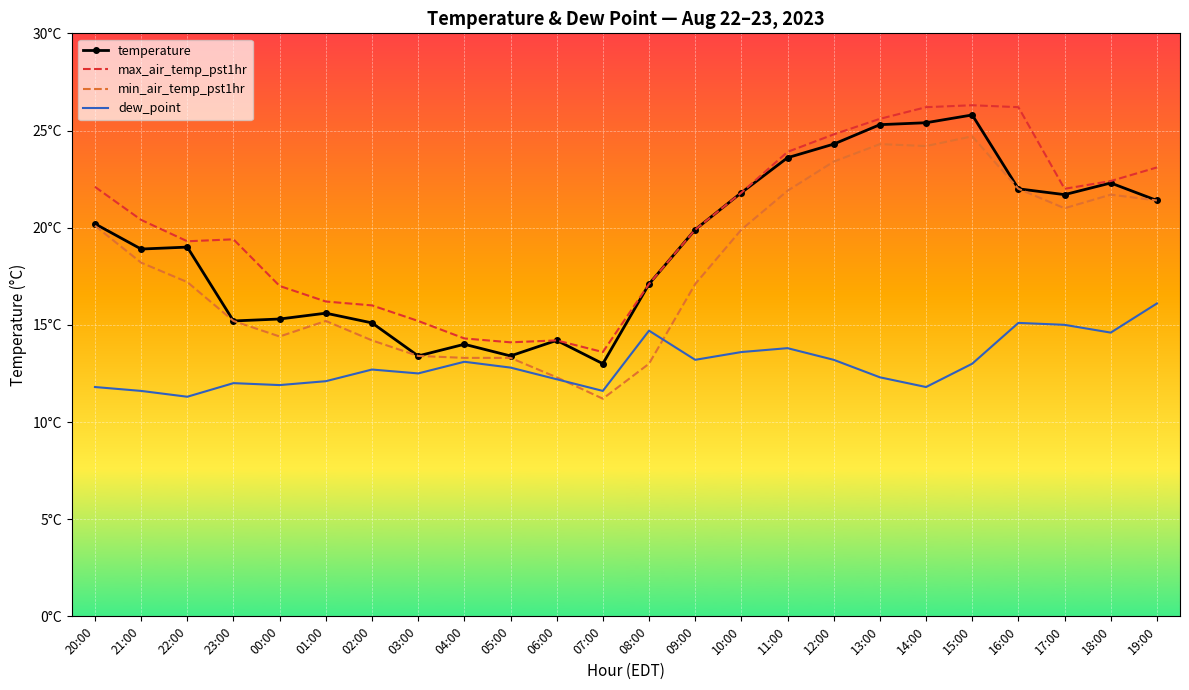

At which label does max_air_temp_pst1hr first exceed 20?

20:00